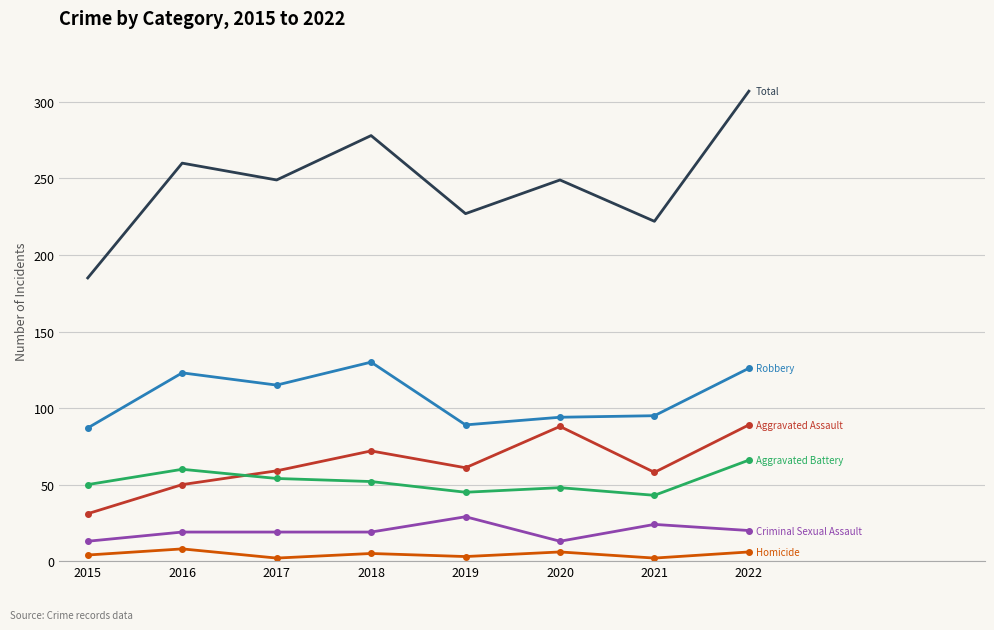

Which label corresponds to the largest value in the chart?

2022